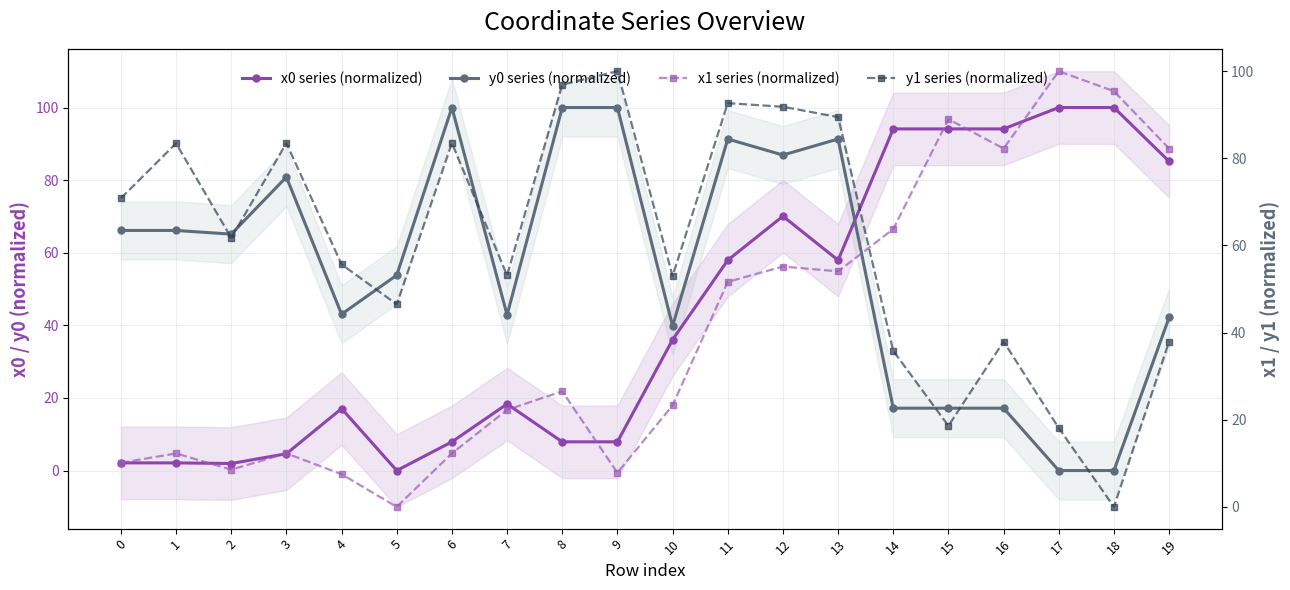

True or false: x0 series (normalized) has more than 1 points higher than both neighbors.

True